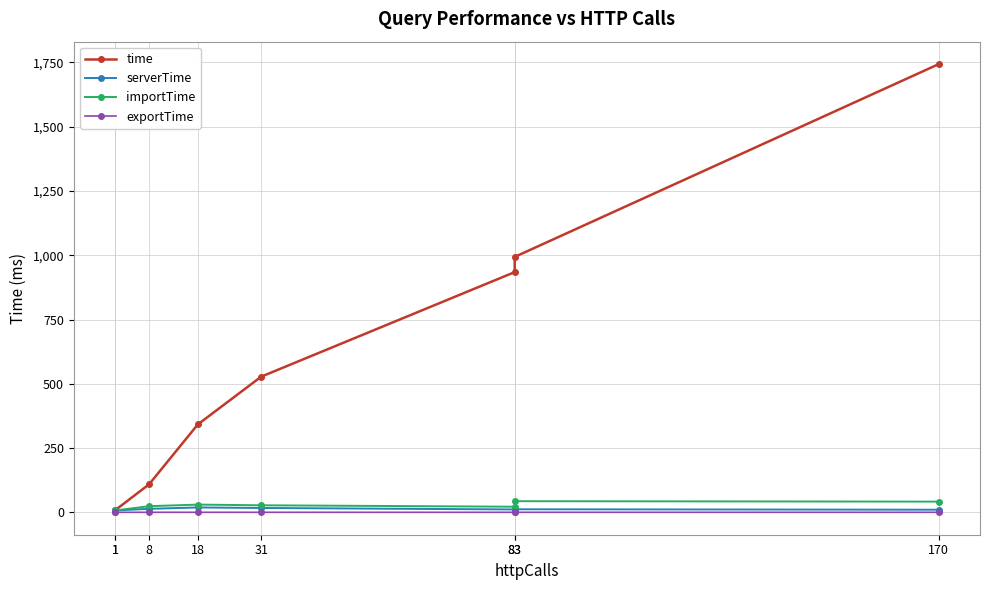

List the labels in order of time value, largest first.

170, 83, 83, 31, 18, 8, 1, 1